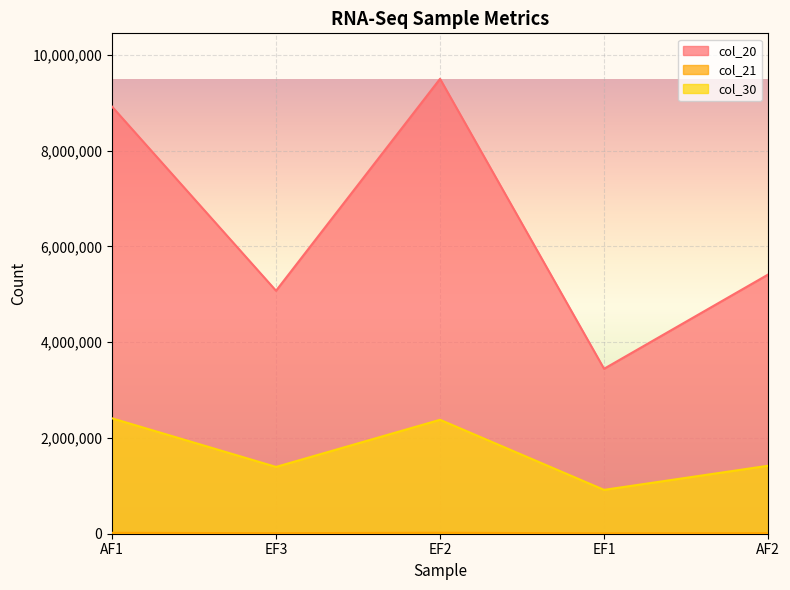

What is the minimum value for col_30?

915917